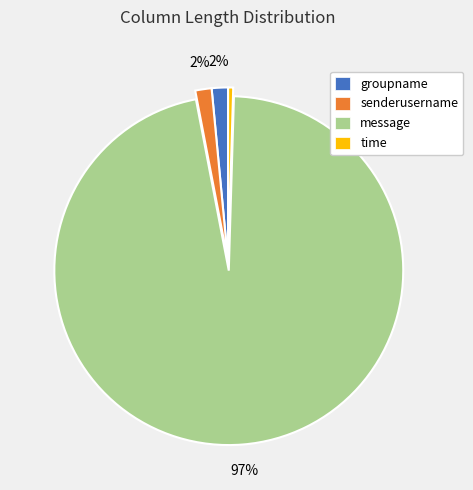

What is the smallest slice in the pie chart?

time